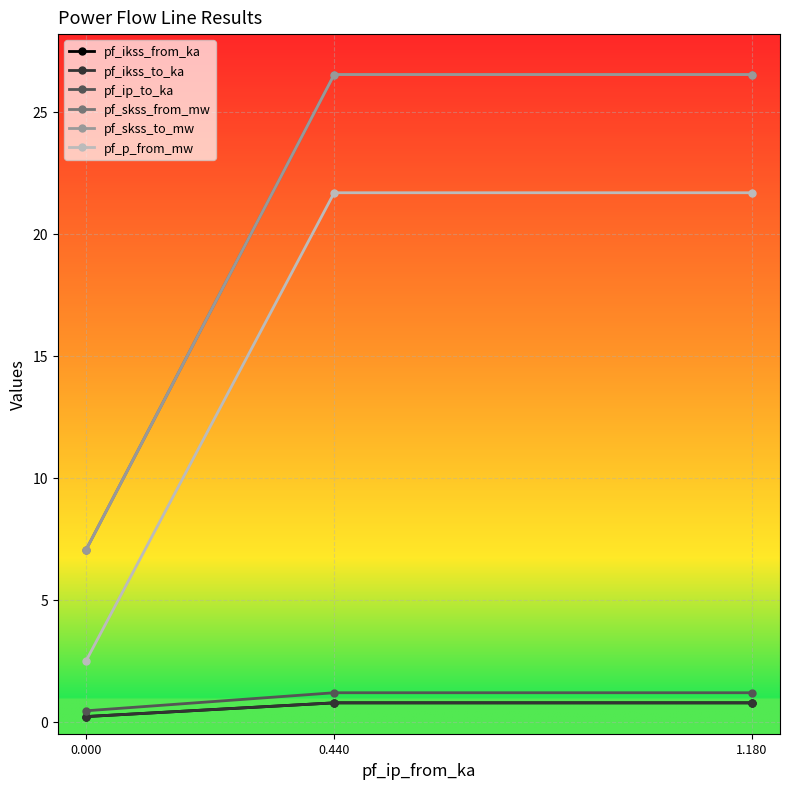

The value of pf_ikss_from_ka at 0.000 is 0.3. True or false?

False